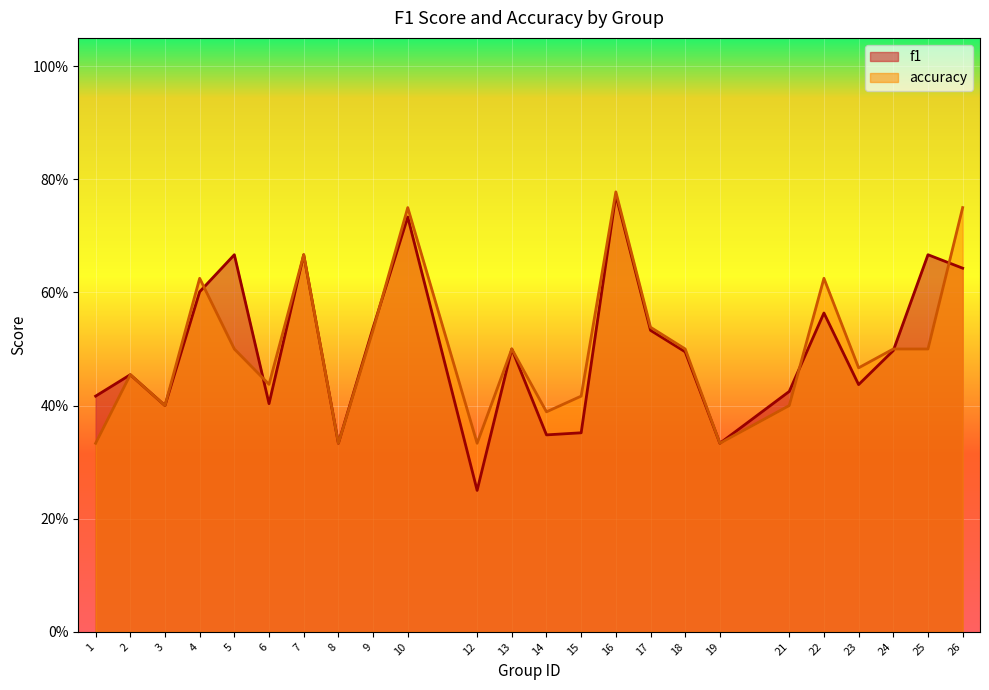

What is the value of the f1 point at the 16th from the left?

0.5